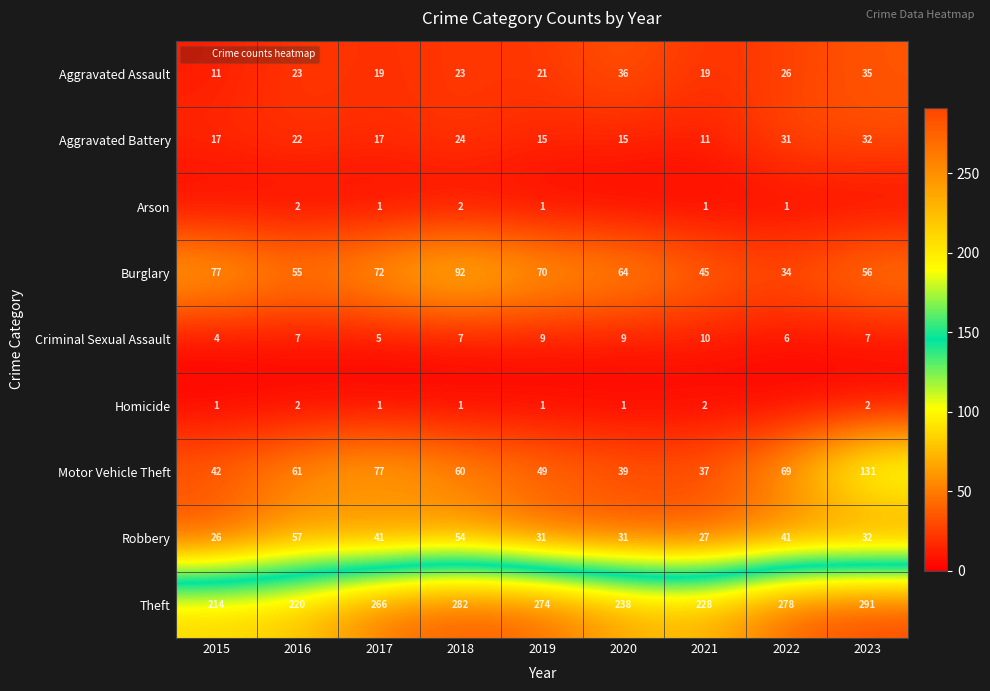

How many data points in Aggravated Assault are less than 23?

4